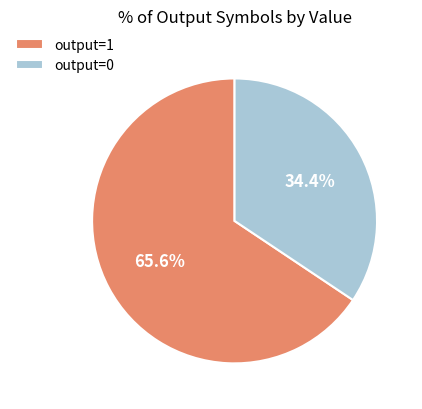

What is the smallest slice in the pie chart?

output=0